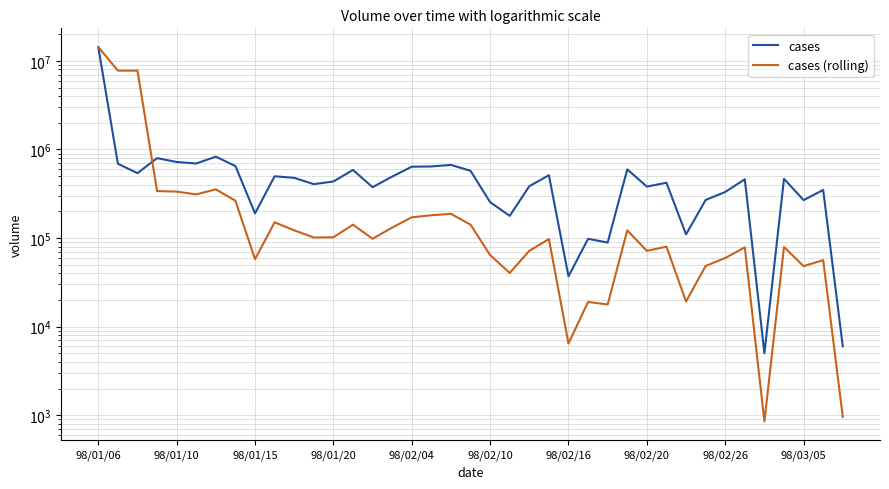

What value does the cases series have at 19?

574000